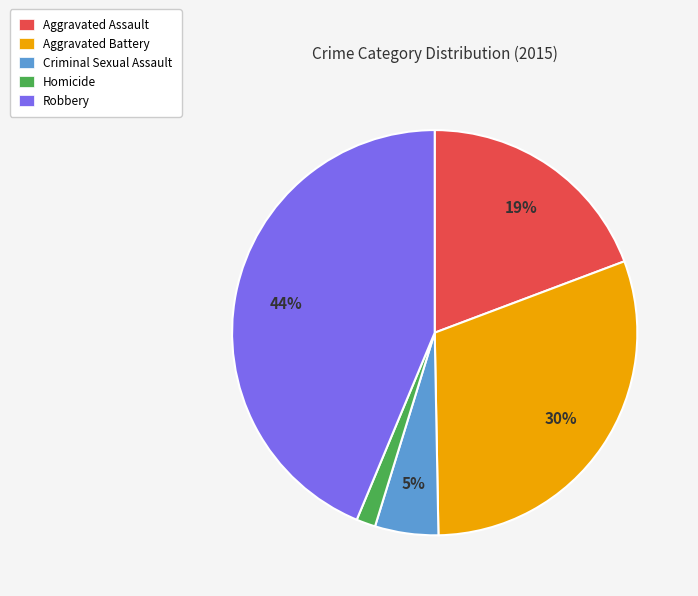

Which has a higher value, Criminal Sexual Assault or Aggravated Battery?

Aggravated Battery